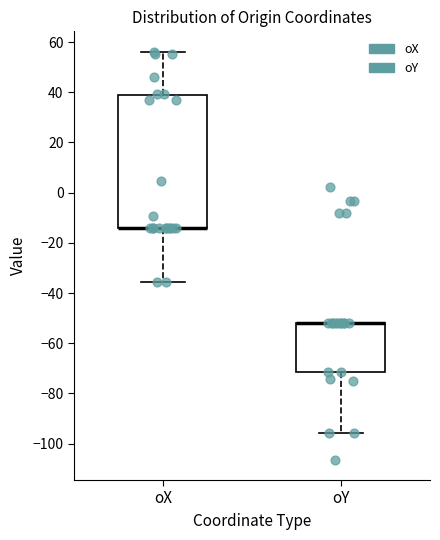

Reading left to right, read every box against the y-axis: the position of its median line, the range the box covers, and the ends of its whiskers. The values are not printed on the chart, so give them approximately, as read against the axis.

oX: median -14 (drawn on the box's lower edge), box -14 to 38, whiskers -36 to 56
oY: median -52 (drawn on the box's upper edge), box -72 to -52, whiskers -96 to -52